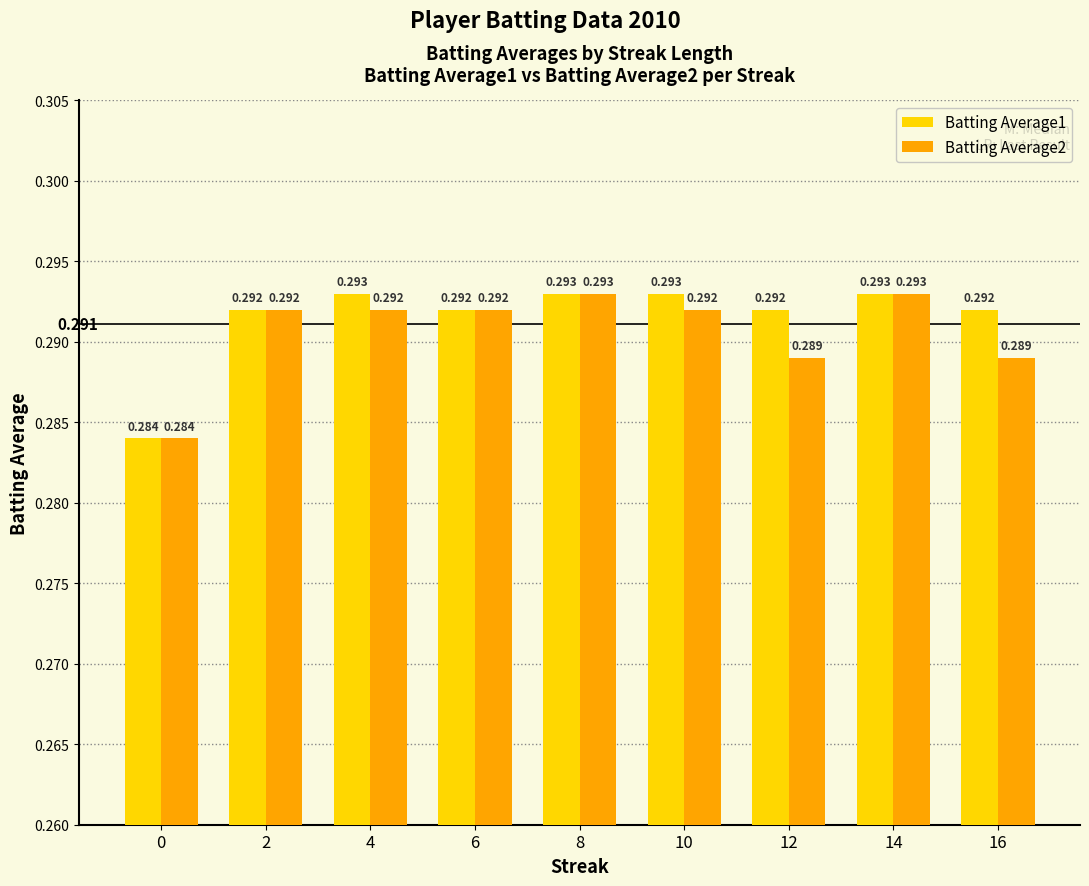

List the series in order of their peak value, highest first.

Batting Average1, Batting Average2